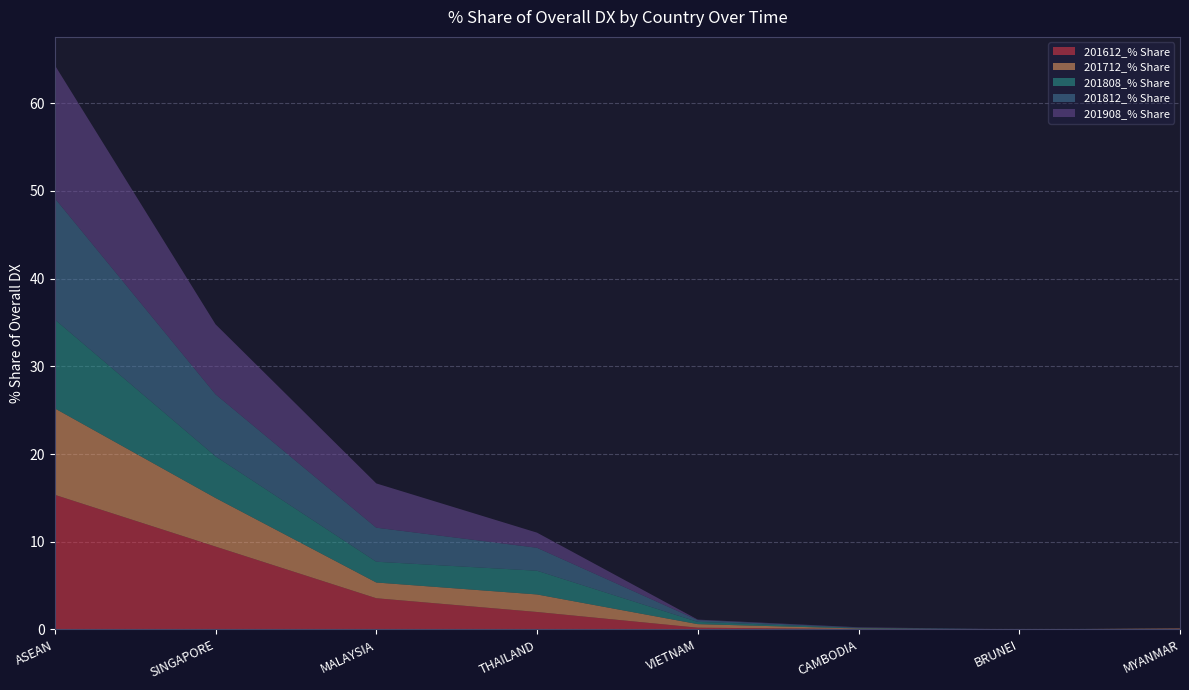

Reading left to right, what are all the values shown in this chart?

201612_% Share: ASEAN=15.4	SINGAPORE=9.5	MALAYSIA=3.6	THAILAND=2.0	VIETNAM=0.2	CAMBODIA=0.1	BRUNEI=0.0	MYANMAR=0.1
201712_% Share: ASEAN=9.9	SINGAPORE=5.5	MALAYSIA=1.8	THAILAND=2.0	VIETNAM=0.4	CAMBODIA=0.1	BRUNEI=0.0	MYANMAR=0.1
201808_% Share: ASEAN=10.1	SINGAPORE=4.8	MALAYSIA=2.4	THAILAND=2.7	VIETNAM=0.3	CAMBODIA=0.1	BRUNEI=0.0	MYANMAR=0.0
201812_% Share: ASEAN=13.8	SINGAPORE=7.1	MALAYSIA=3.9	THAILAND=2.6	VIETNAM=0.2	CAMBODIA=0.0	BRUNEI=0.0	MYANMAR=0.0
201908_% Share: ASEAN=15.2	SINGAPORE=8.0	MALAYSIA=5.0	THAILAND=1.7	VIETNAM=0.1	CAMBODIA=0.0	BRUNEI=0.0	MYANMAR=0.0